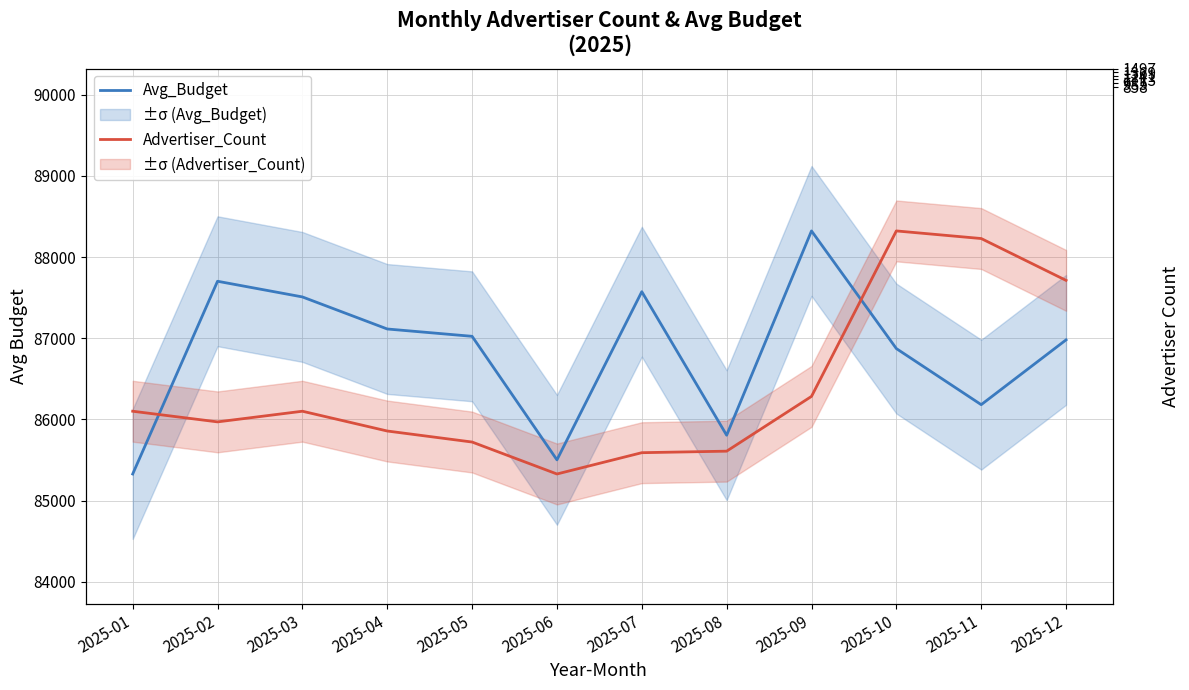

At which label does Avg_Budget first exceed 87023?

2025-02